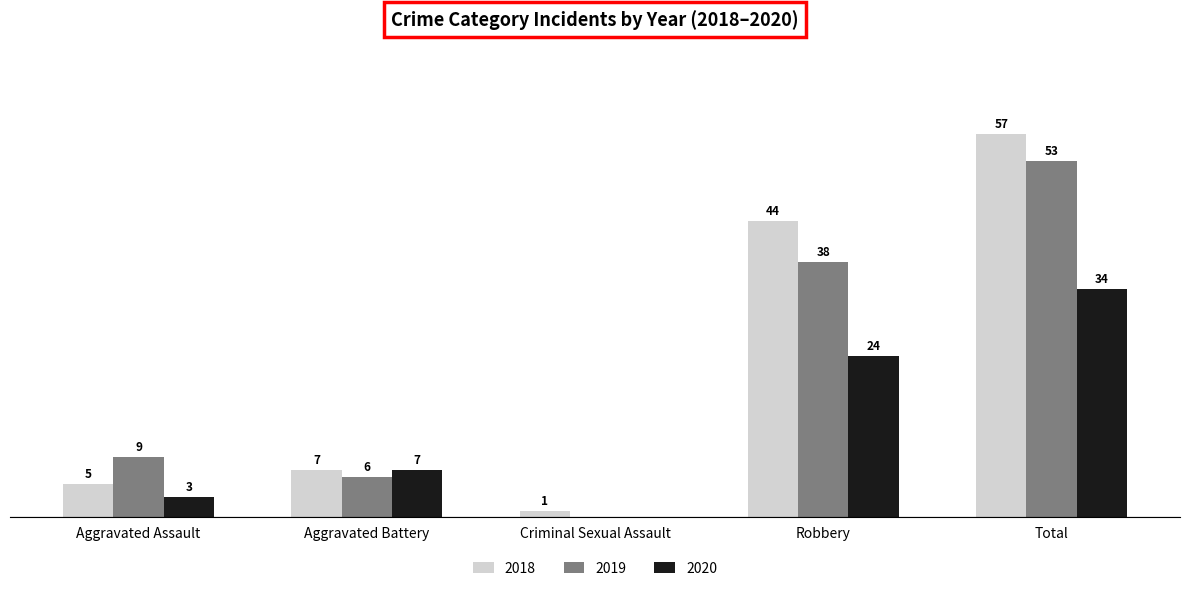

At which category is the sum across all series the highest?

Total